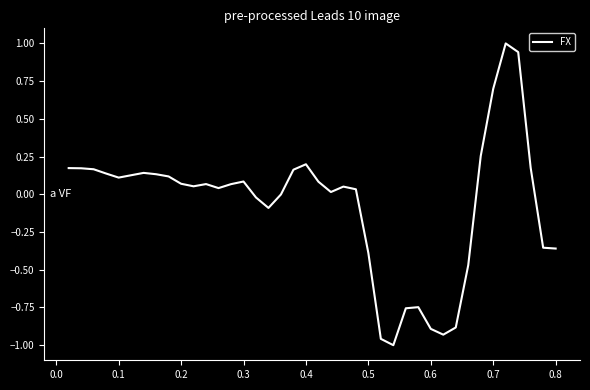

What is the difference between the maximum and minimum values?

2.0